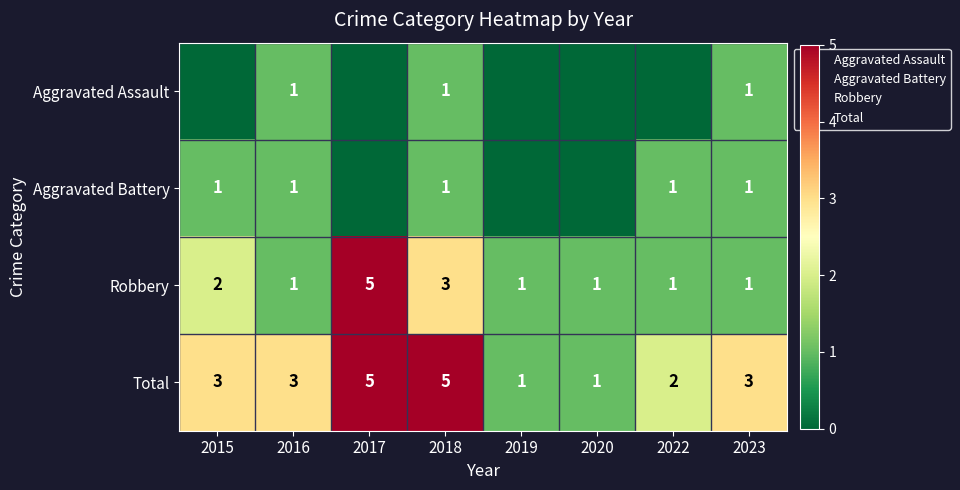

Which has a higher value, 2022 or 2018?

2018